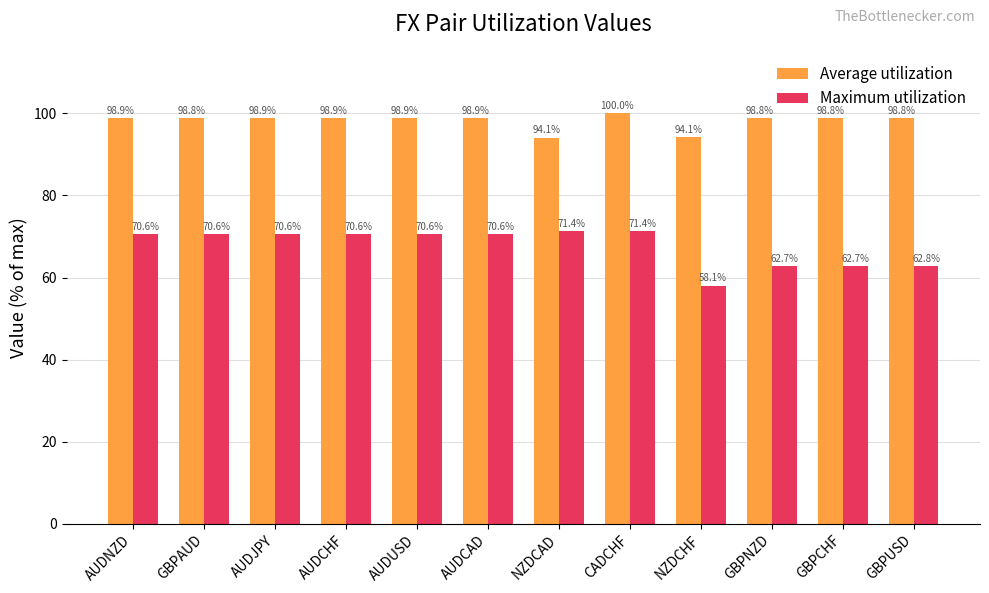

Which series has the largest total across all categories?

Average utilization